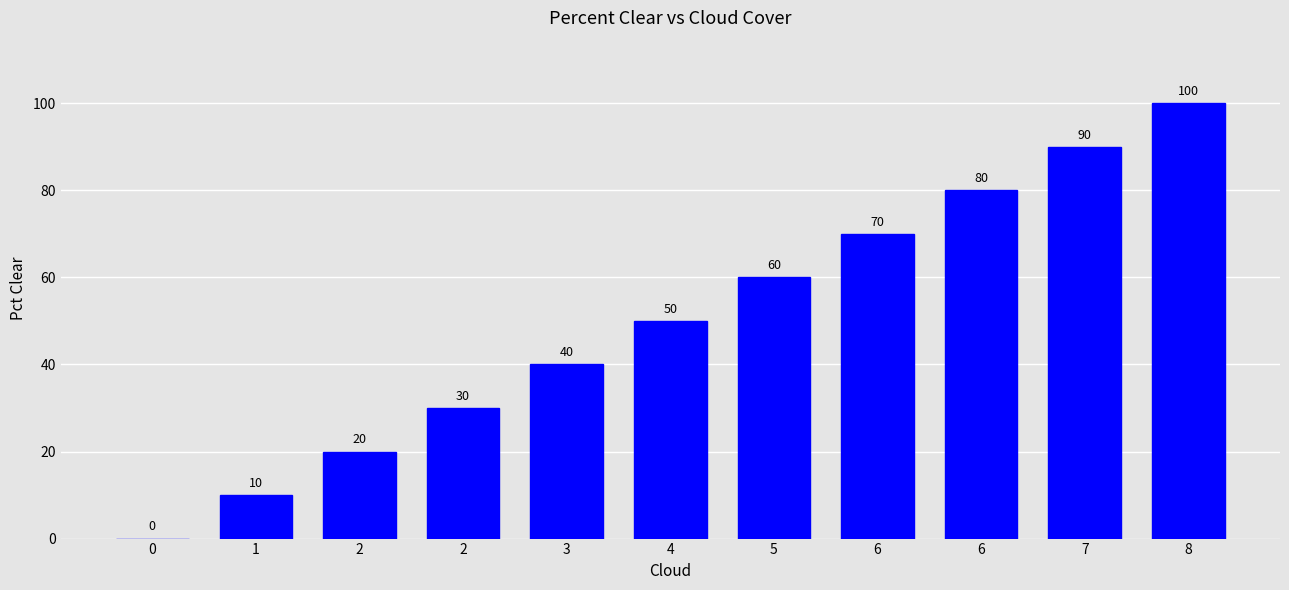

Rank the categories by value from highest to lowest.

8, 7, 6, 6, 5, 4, 3, 2, 2, 1, 0